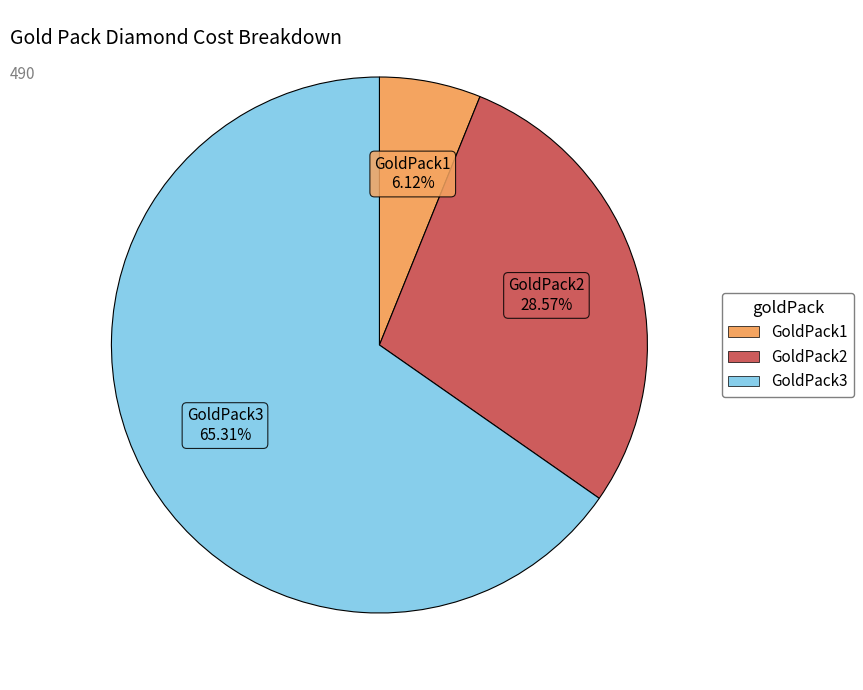

What percentage is the GoldPack1 slice, to the nearest percent?

6%